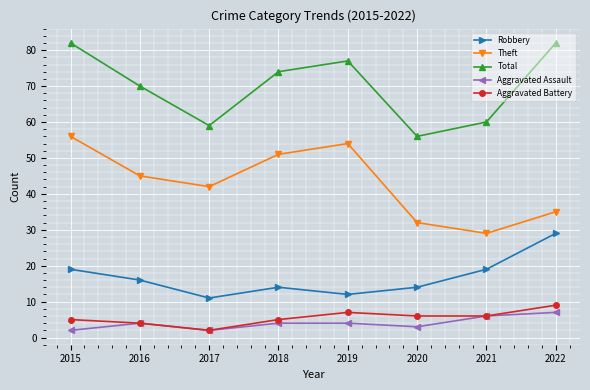

In Aggravated Battery, how many points are higher than both neighbors (excluding endpoints)?

1